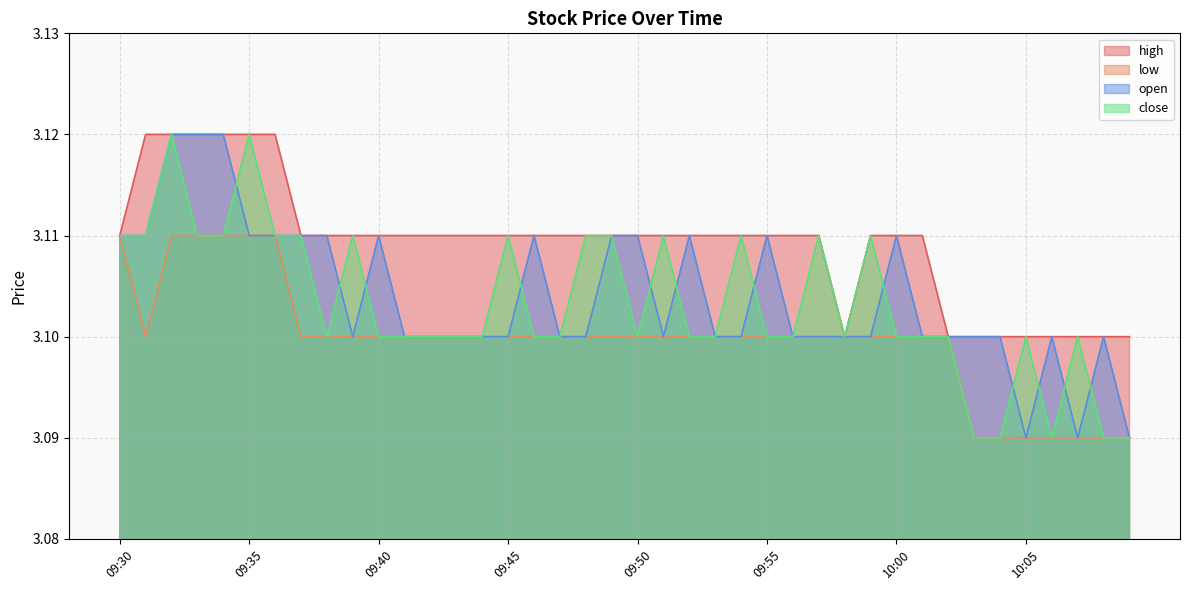

Count the number of categories in the chart.

40